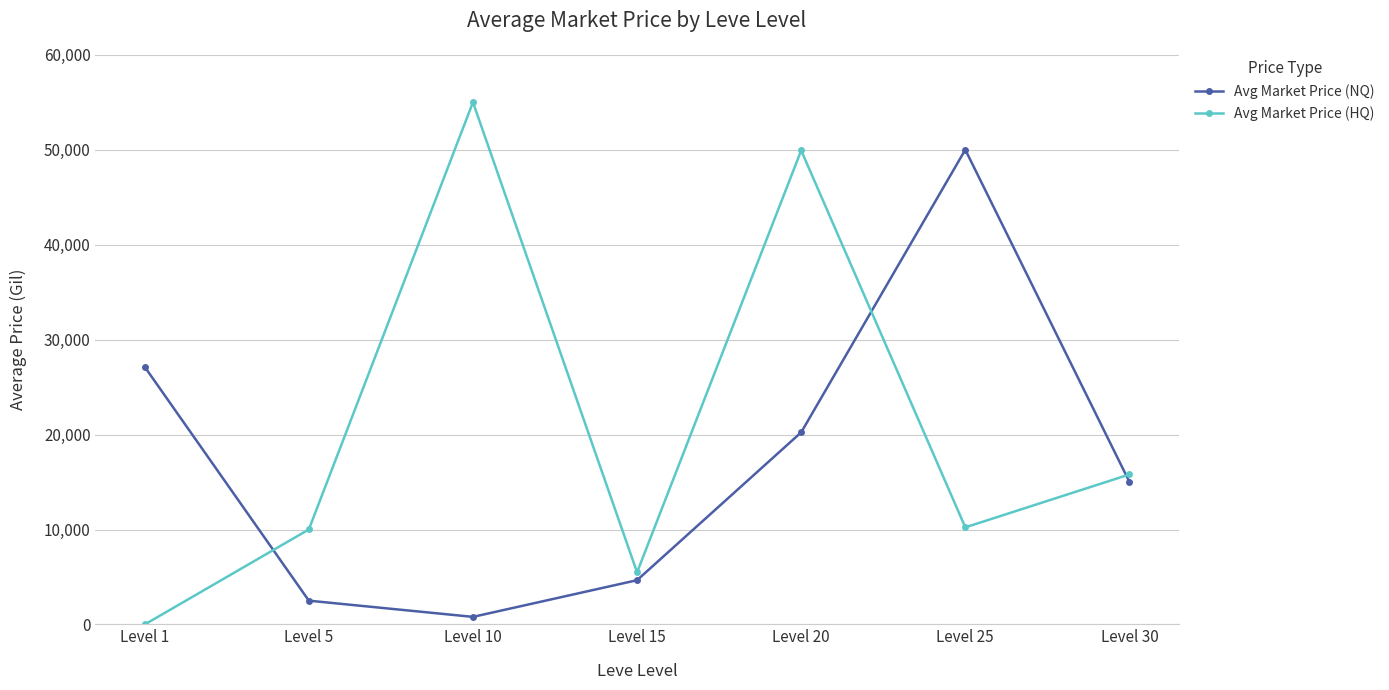

Where is the first local maximum for Avg Market Price (NQ)?

Level 25